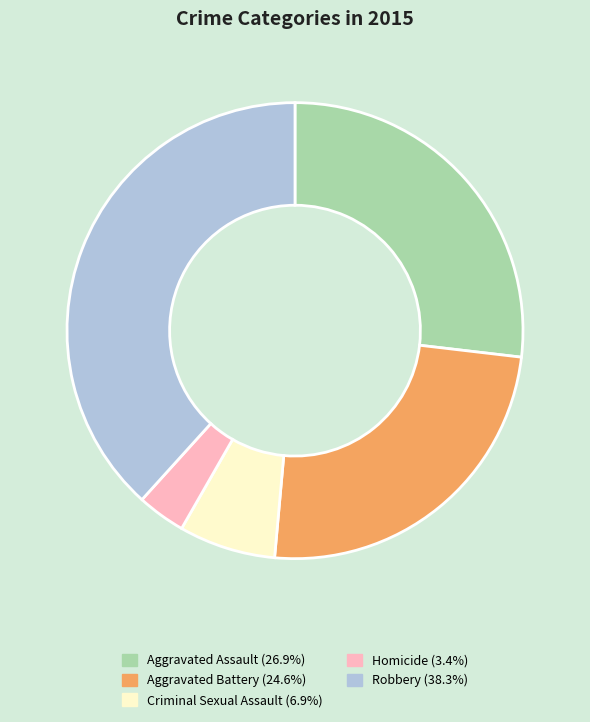

True or false: Robbery accounts for 31% of the total.

False